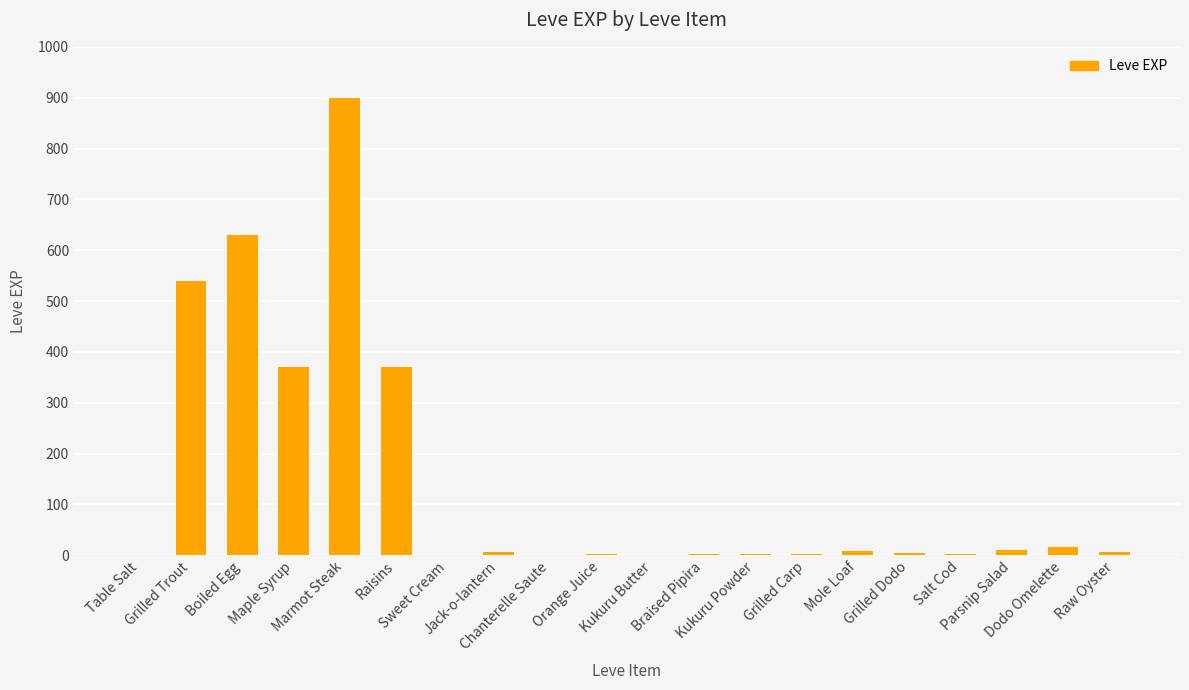

Count the number of data series in this chart.

1